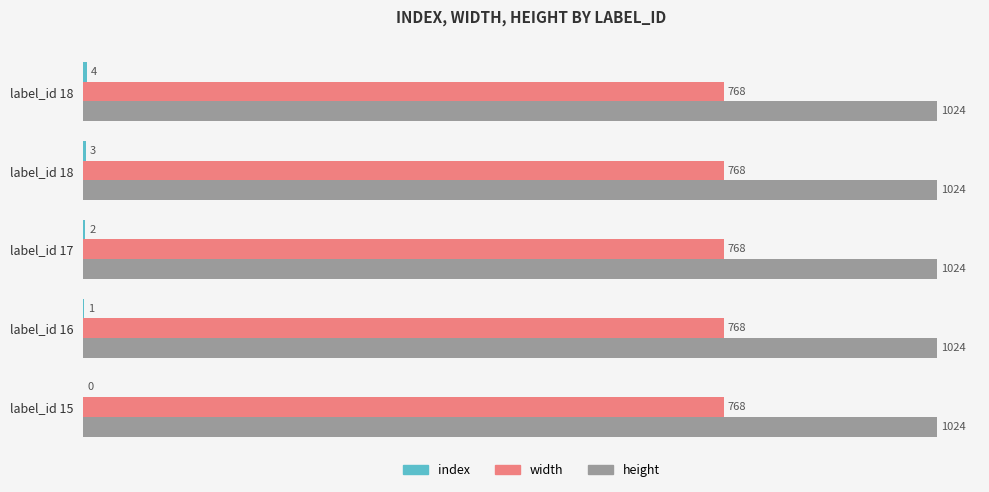

How many values in the index series are below 2?

2